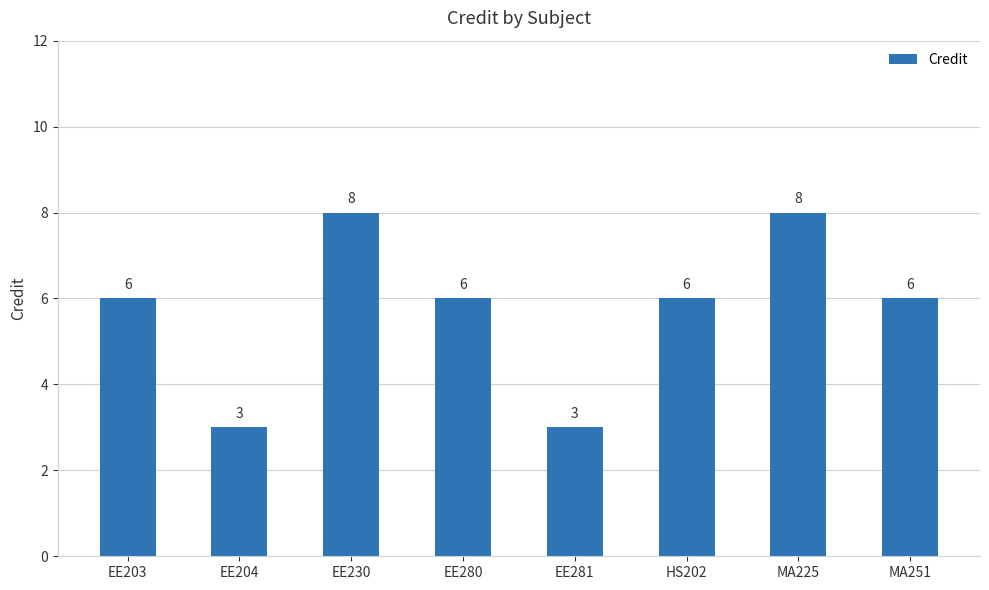

Are the bars grouped side by side (vs. stacked)?

No